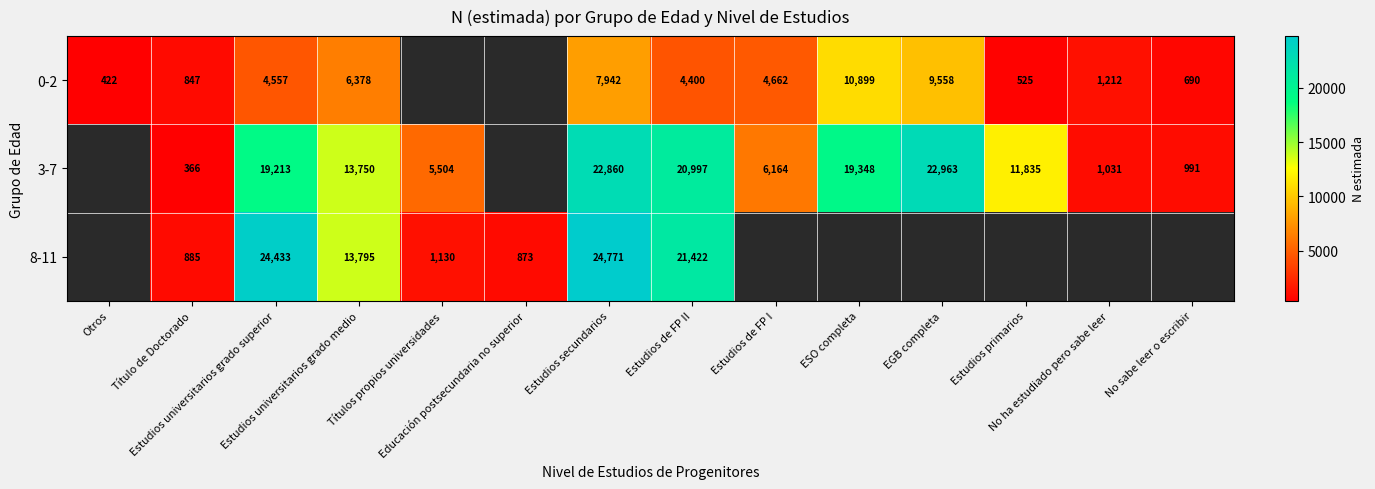

What is the difference between the maximum and second lowest values in the 0-2 series?

10374.0